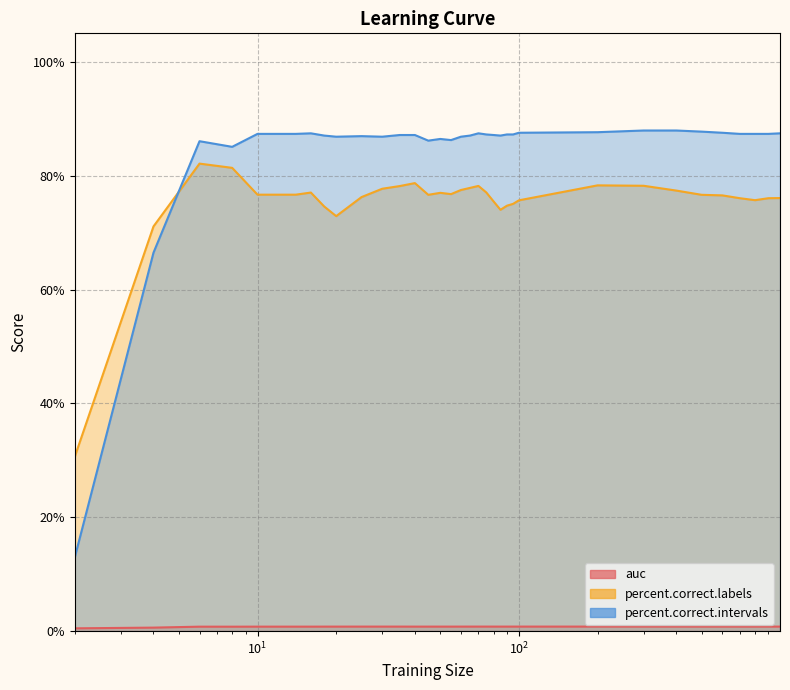

Where is the first local maximum for percent.correct.intervals?

6